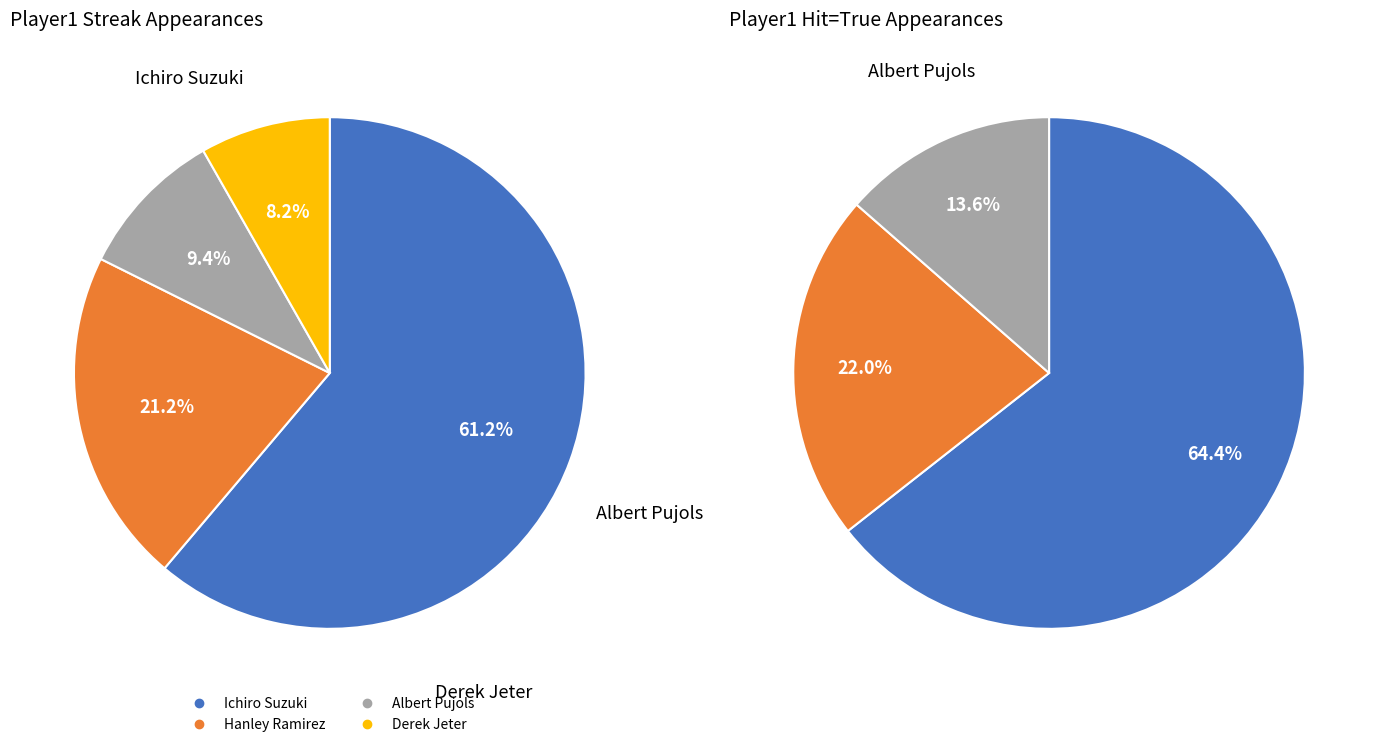

What is the smallest slice in the pie chart?

Derek Jeter